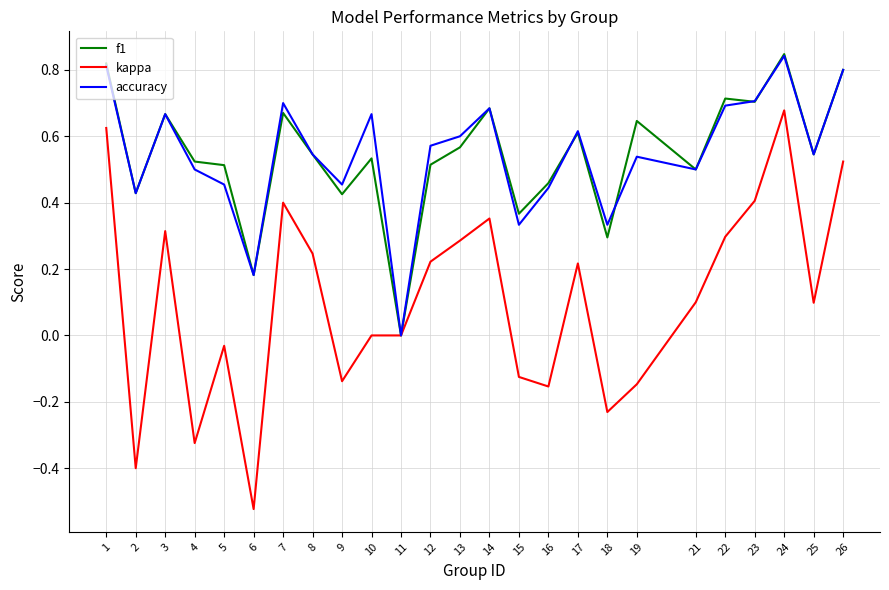

True or false: f1 has a value of 0.3 at 9.

False